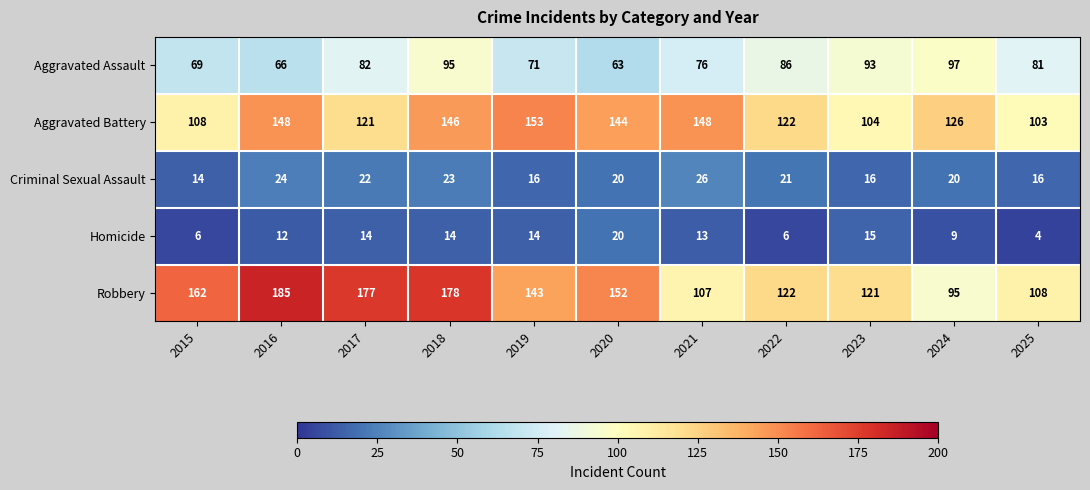

Which series has the largest range (max minus min)?

Robbery